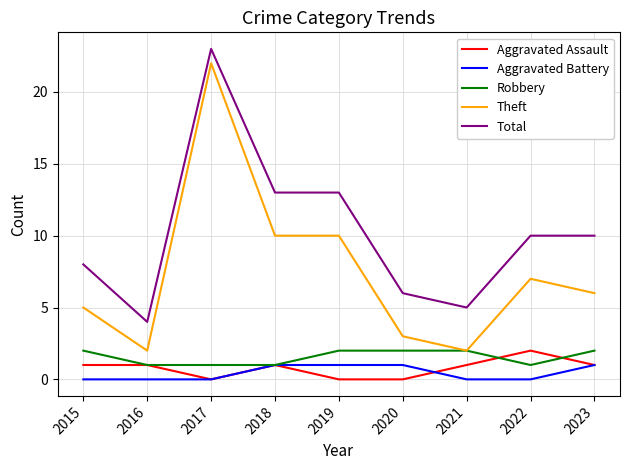

Does the chart have visible grid lines?

Yes